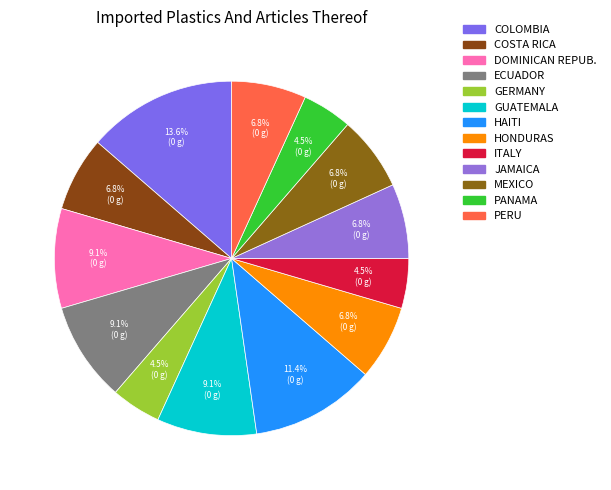

To the nearest percent, what is the difference between the largest and smallest slice percentages?

9%